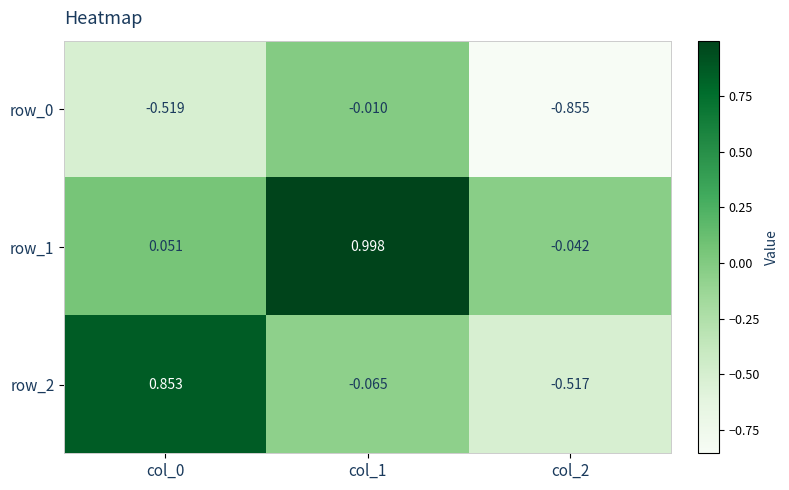

Is the value of row_0 at col_0 greater than the value of row_2 at col_2?

No